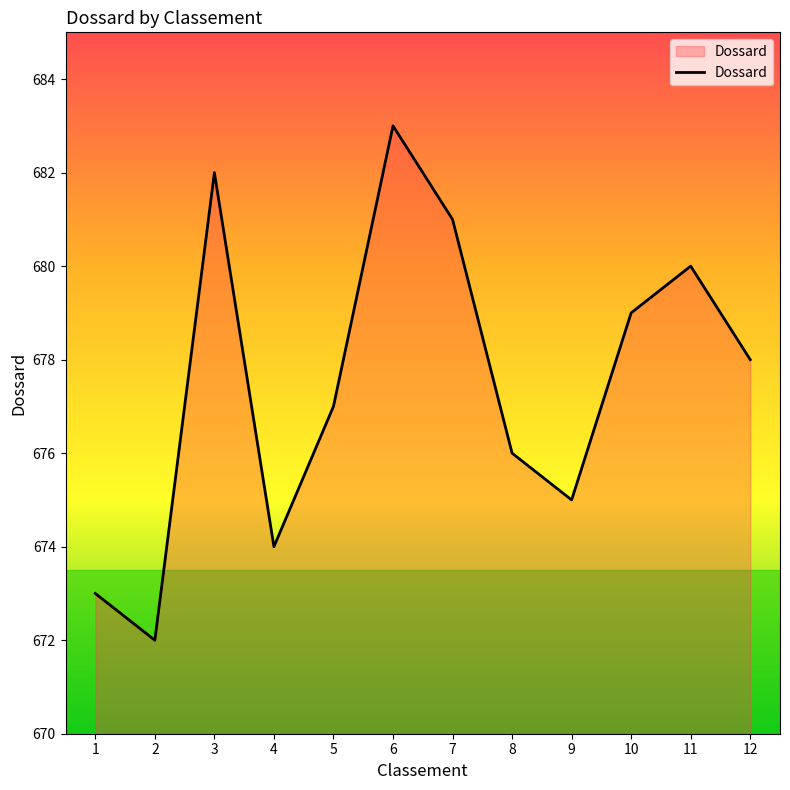

Reading right to left, transcribe all the data shown in this chart.

12=678	11=680	10=679	9=675	8=676	7=681	6=683	5=677	4=674	3=682	2=672	1=673